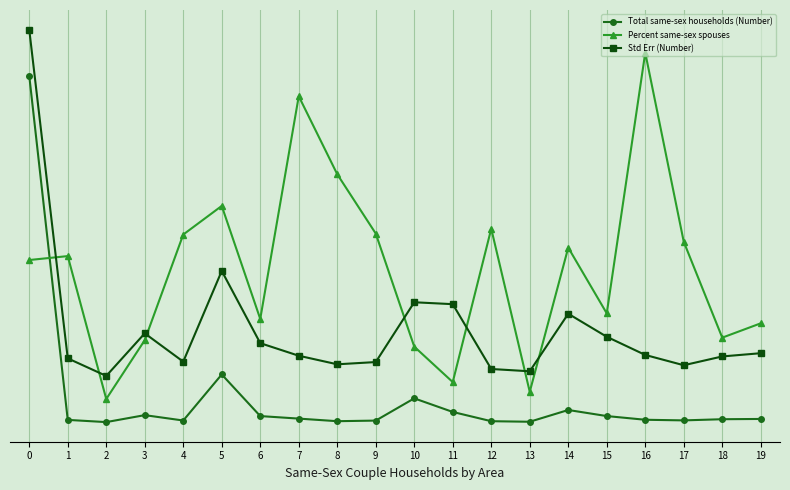

What are all the series names shown in the legend?

Total same-sex households (Number), Percent same-sex spouses, Std Err (Number)